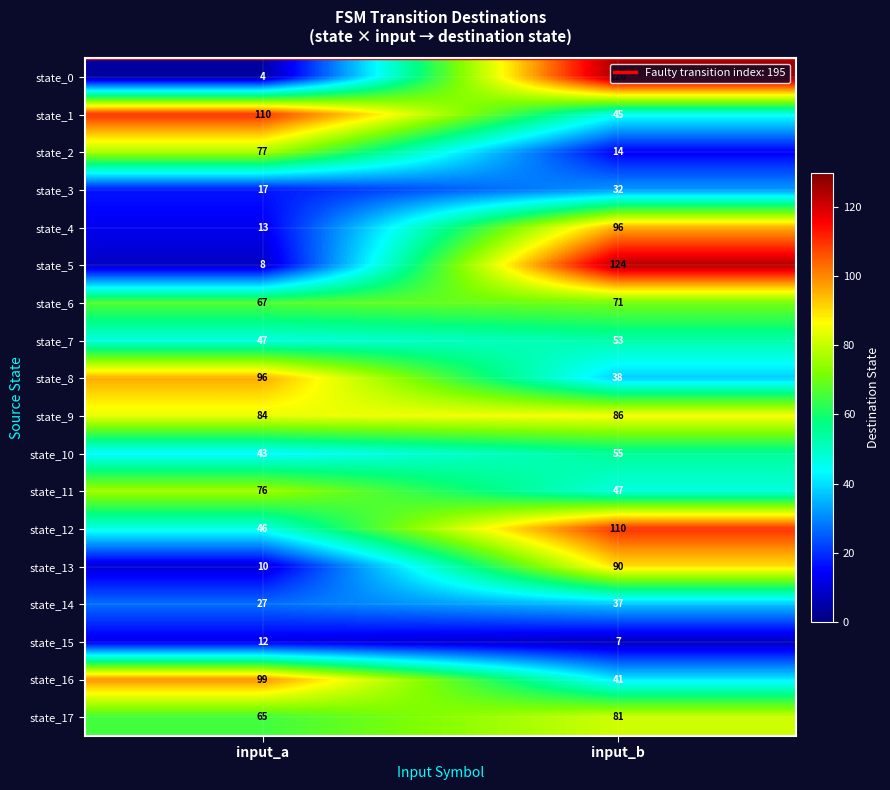

What is the minimum value shown in the chart?

4